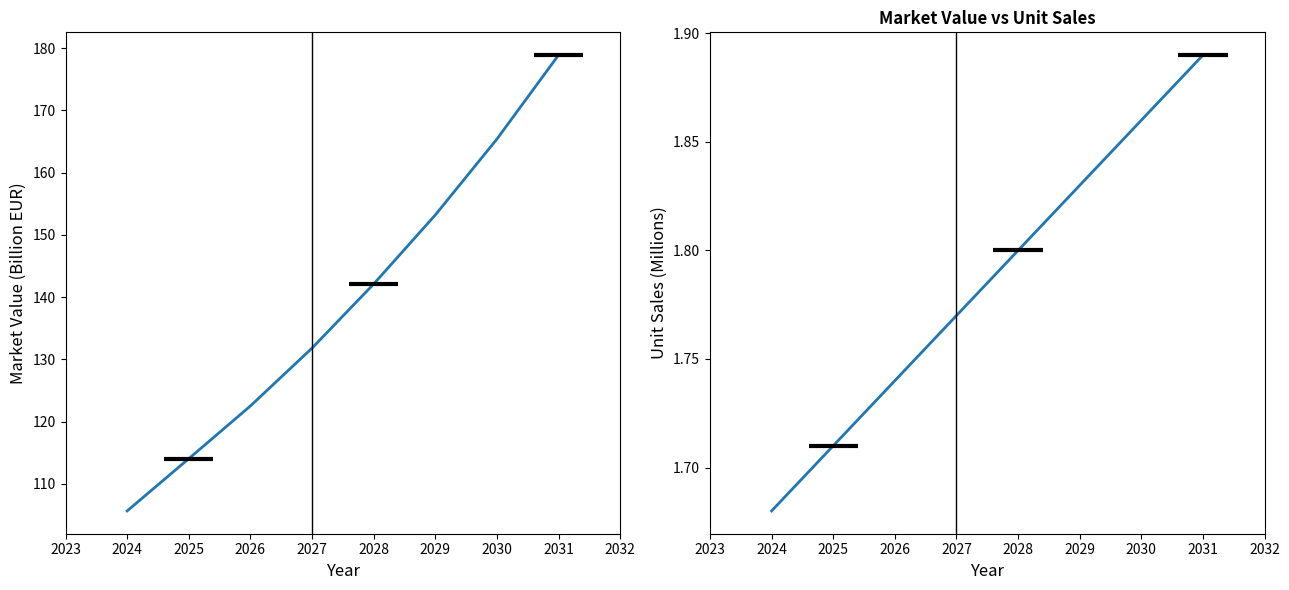

True or false: Market_Value_Billion_EUR and Unit_Sales_Millions cross at least once.

False